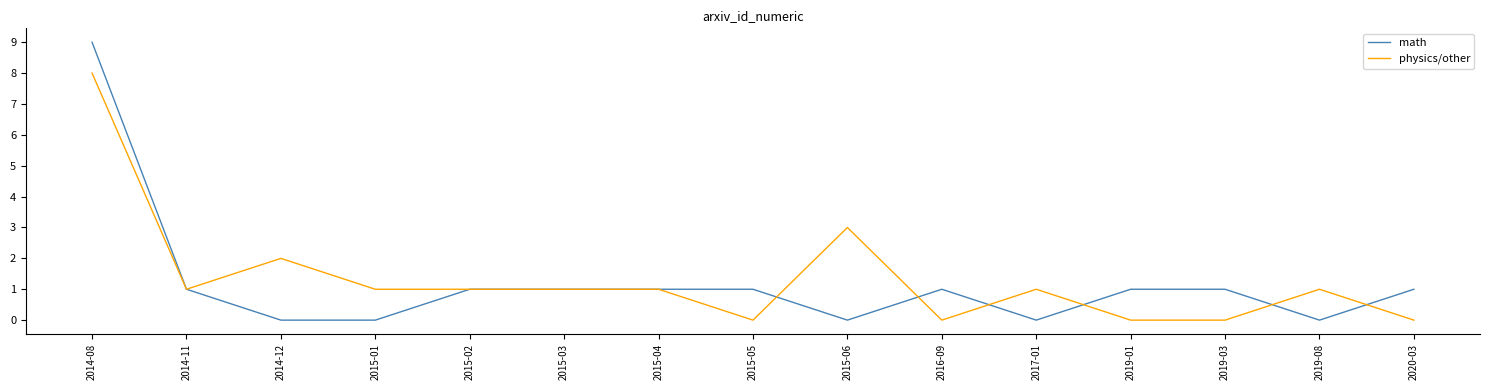

Which series has the largest range (max minus min)?

math